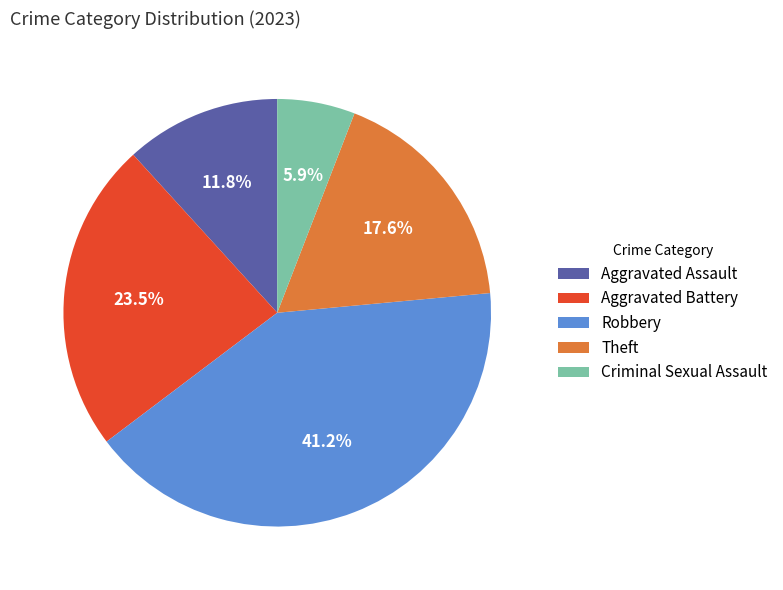

To the nearest percent, what portion does Criminal Sexual Assault represent?

6%